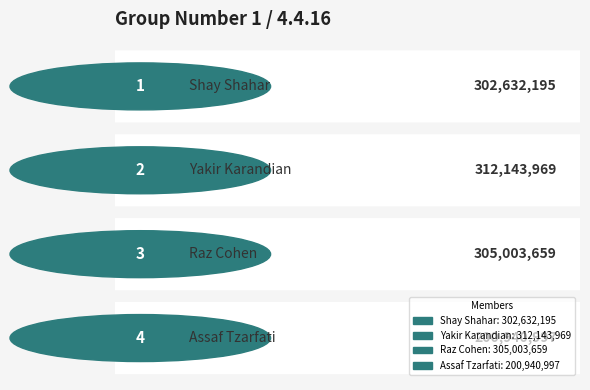

What is the label of the 2nd bar from the right?

Raz Cohen